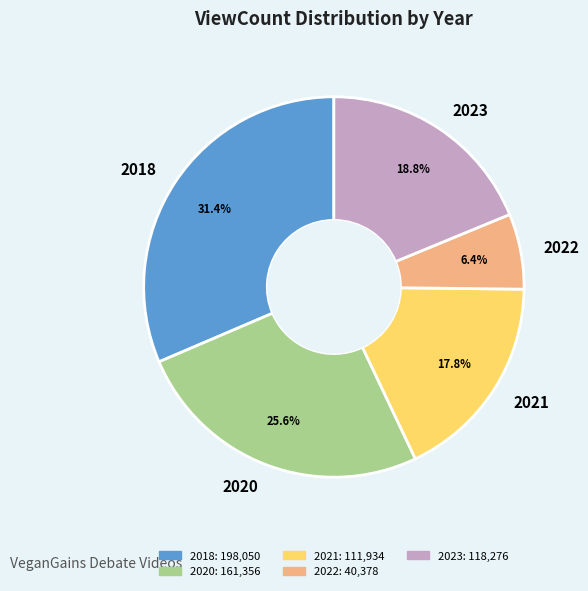

What percentage do 2022 and 2021 together represent?

24.2%